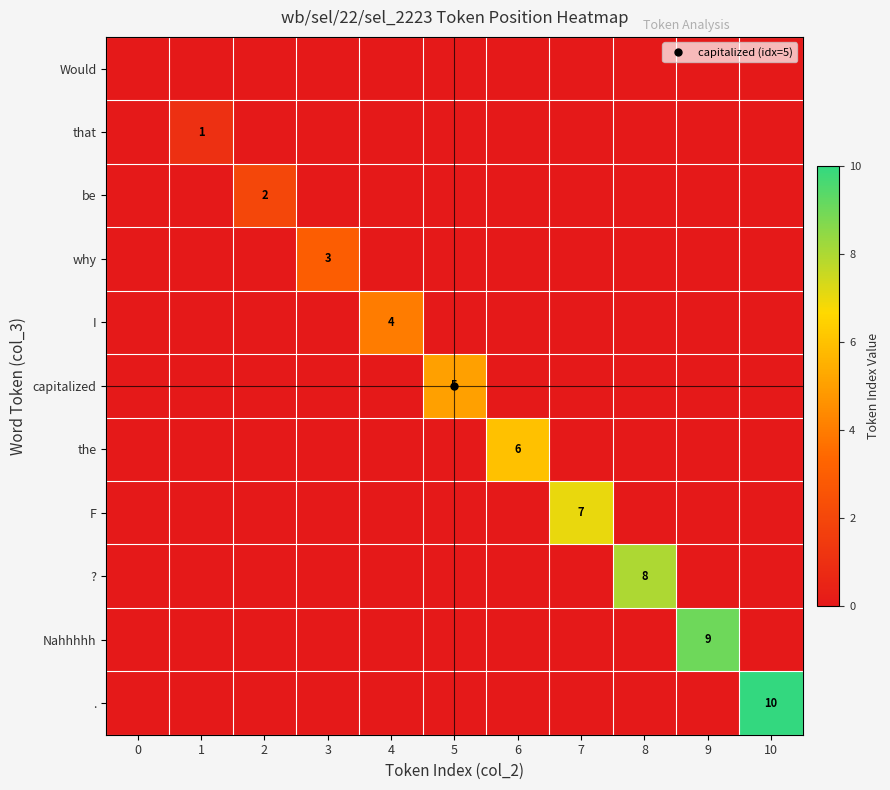

Between 0 and 1, which series saw the biggest shift?

that